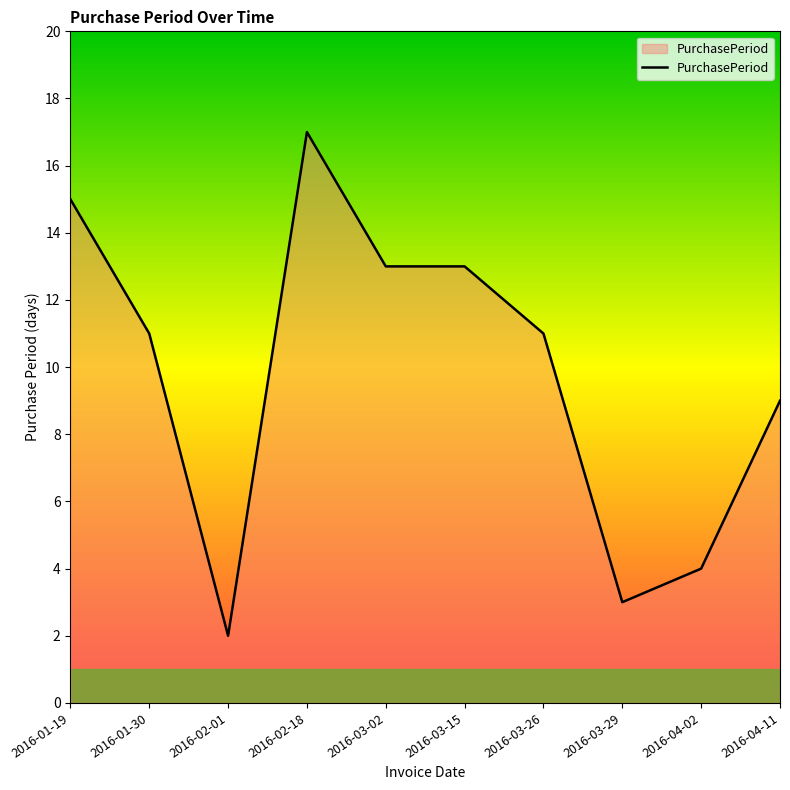

At which category does the data reach its first local valley?

2016-02-01